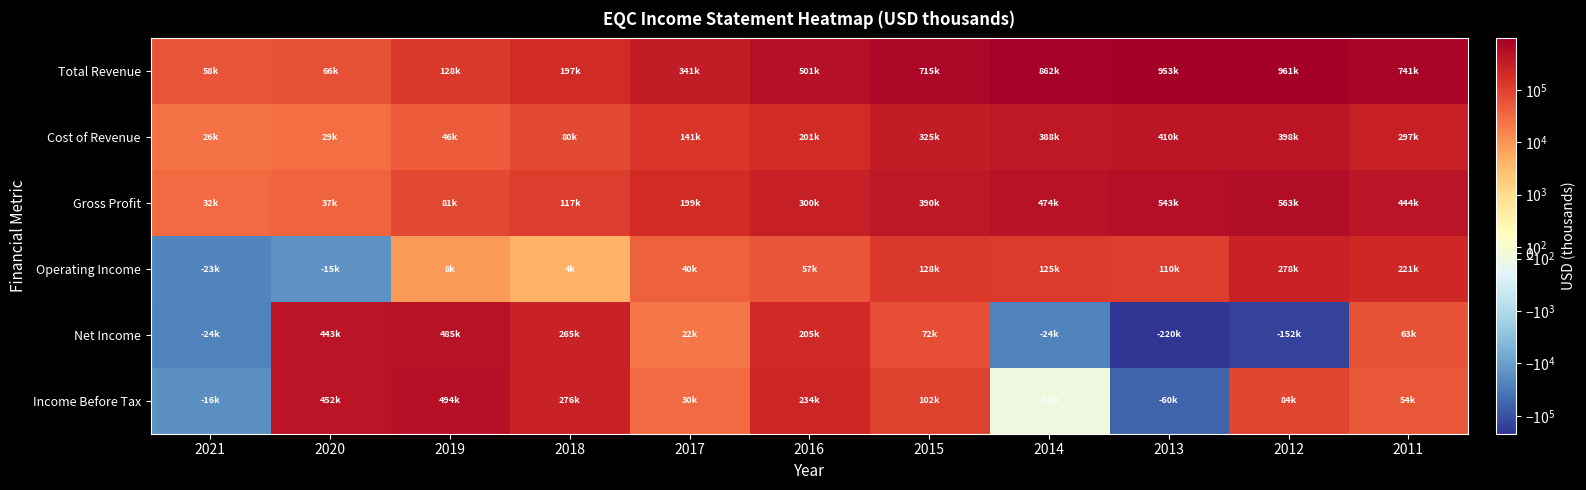

Where does the Gross Profit series first go above 300000?

2015